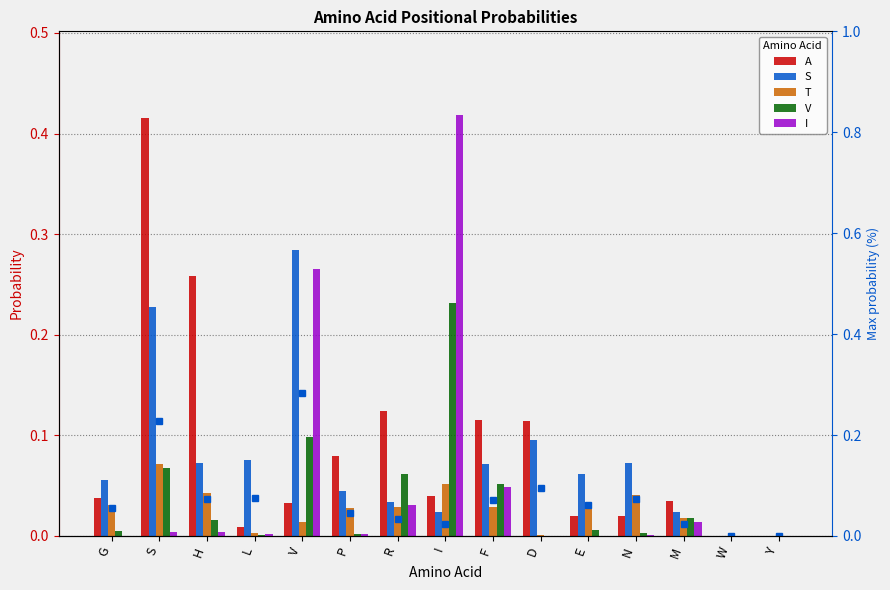

How many bars are there in each group?

5